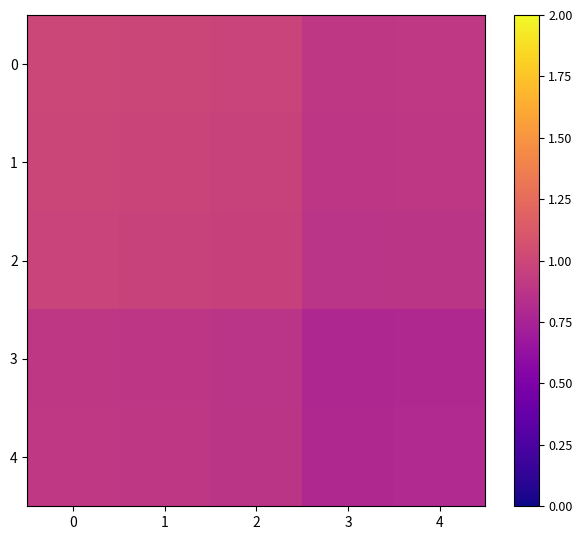

Reading right to left, what are all the values shown in this chart?

0: 4=0.9	3=0.9	2=1.0	1=1.0	0=1.0
1: 4=0.9	3=0.9	2=1.0	1=1.0	0=1.0
2: 4=0.9	3=0.9	2=1.0	1=1.0	0=1.0
3: 4=0.8	3=0.8	2=0.9	1=0.9	0=0.9
4: 4=0.8	3=0.8	2=0.9	1=0.9	0=0.9